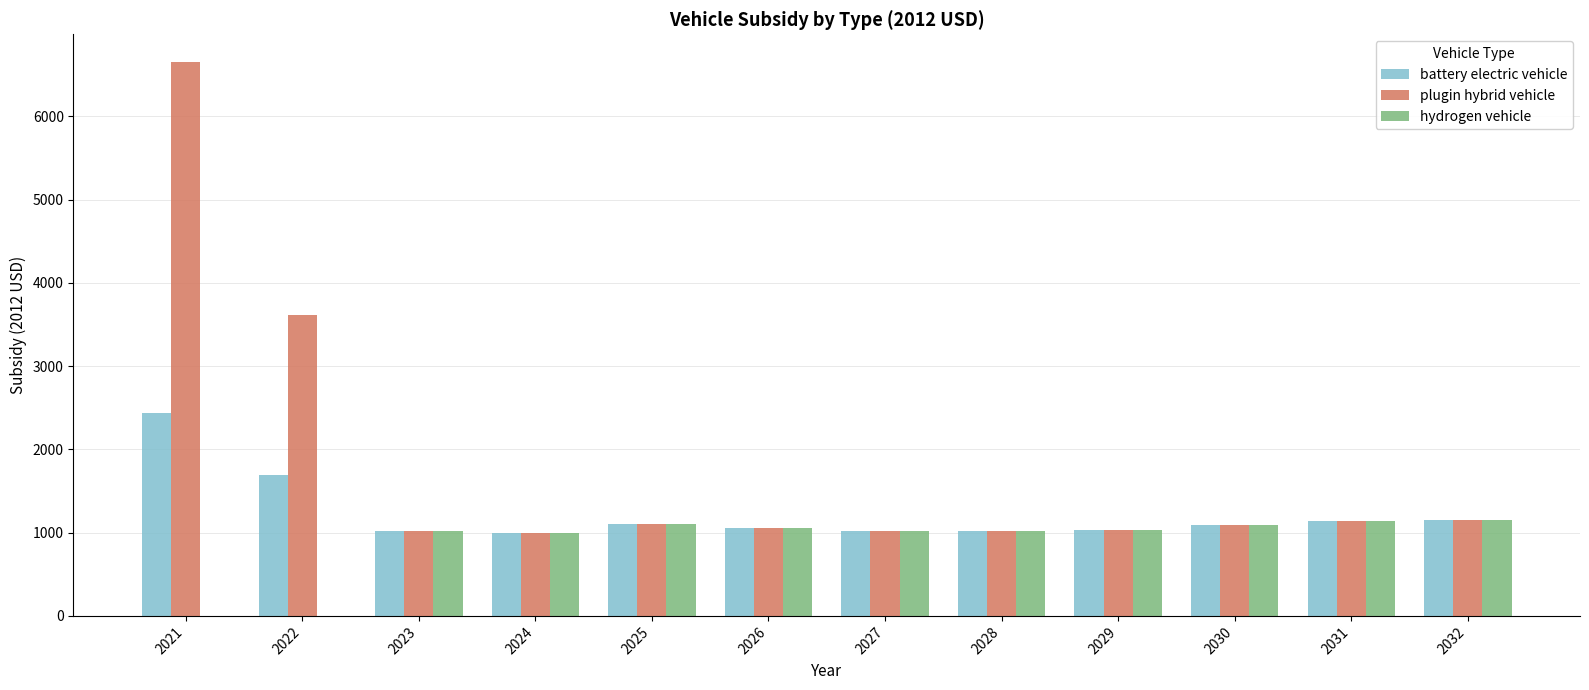

Which series changed the most between 2021 and 2027?

plugin hybrid vehicle